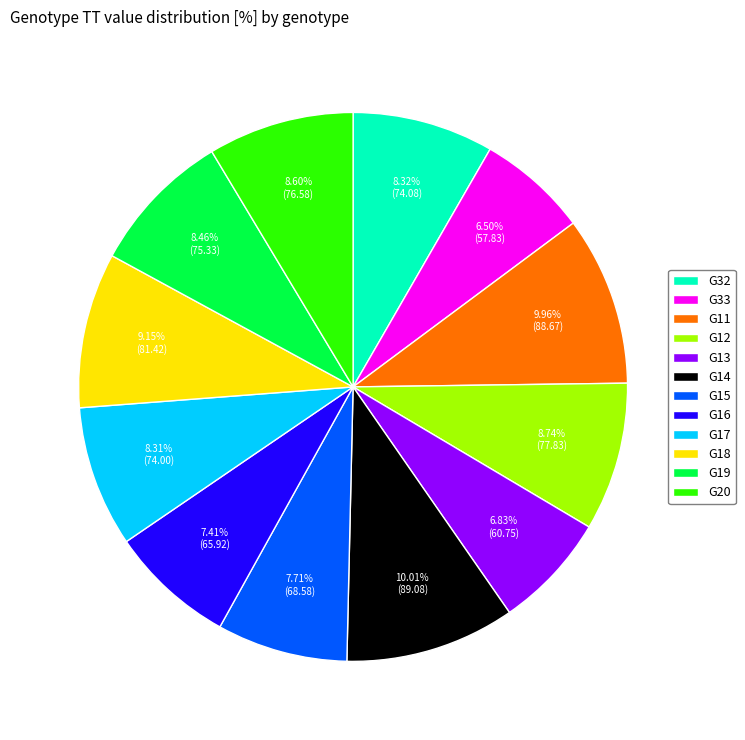

To the nearest percent, what is the combined percentage of G18 and G33?

16%